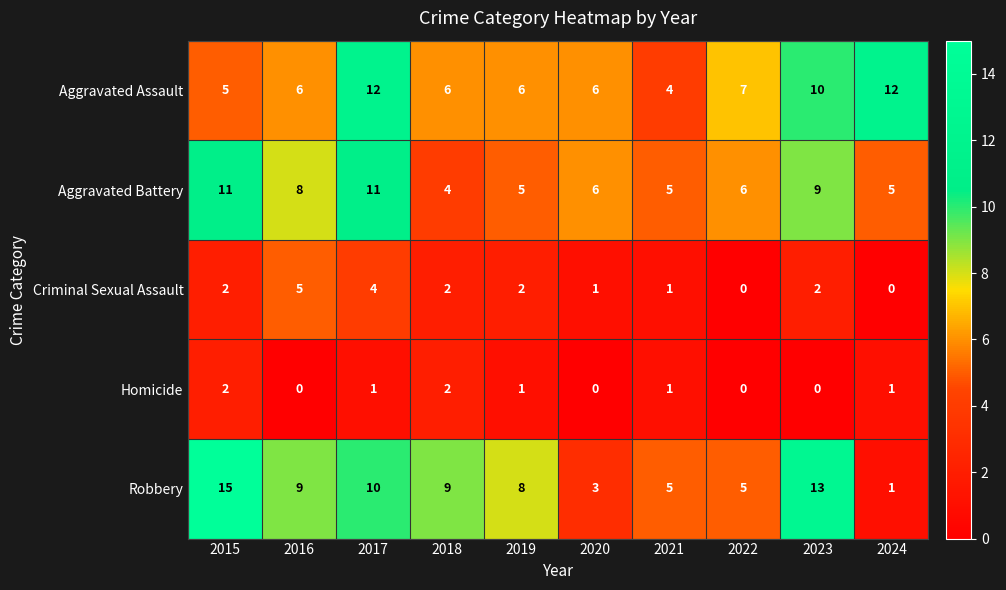

What is the spread (max minus min) of values at 2023?

13